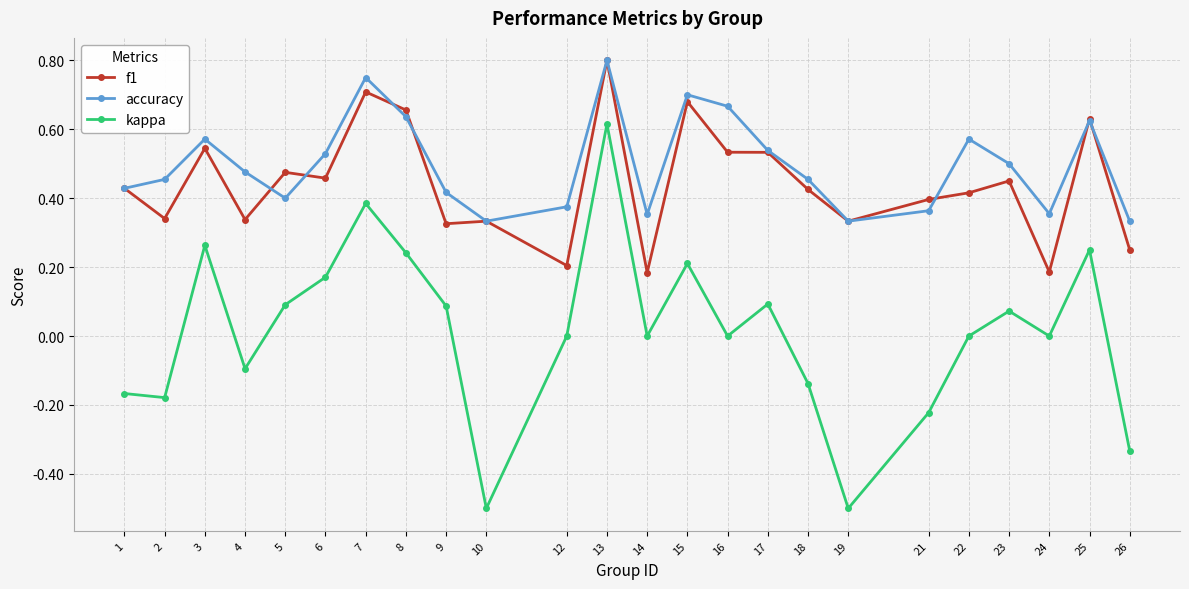

Does the chart display data point markers on the line(s)?

Yes